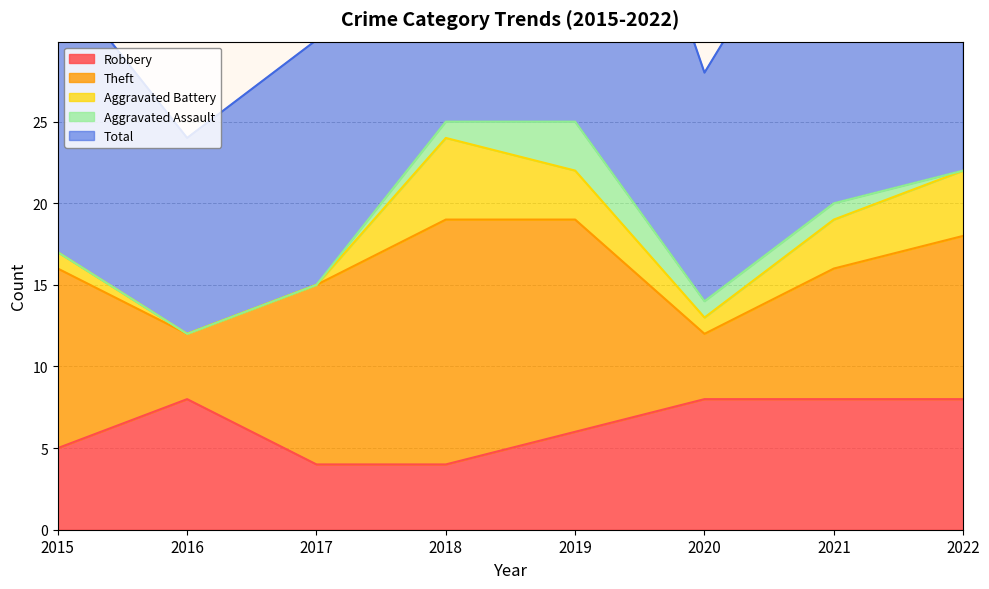

How many lines are shown in the chart?

5